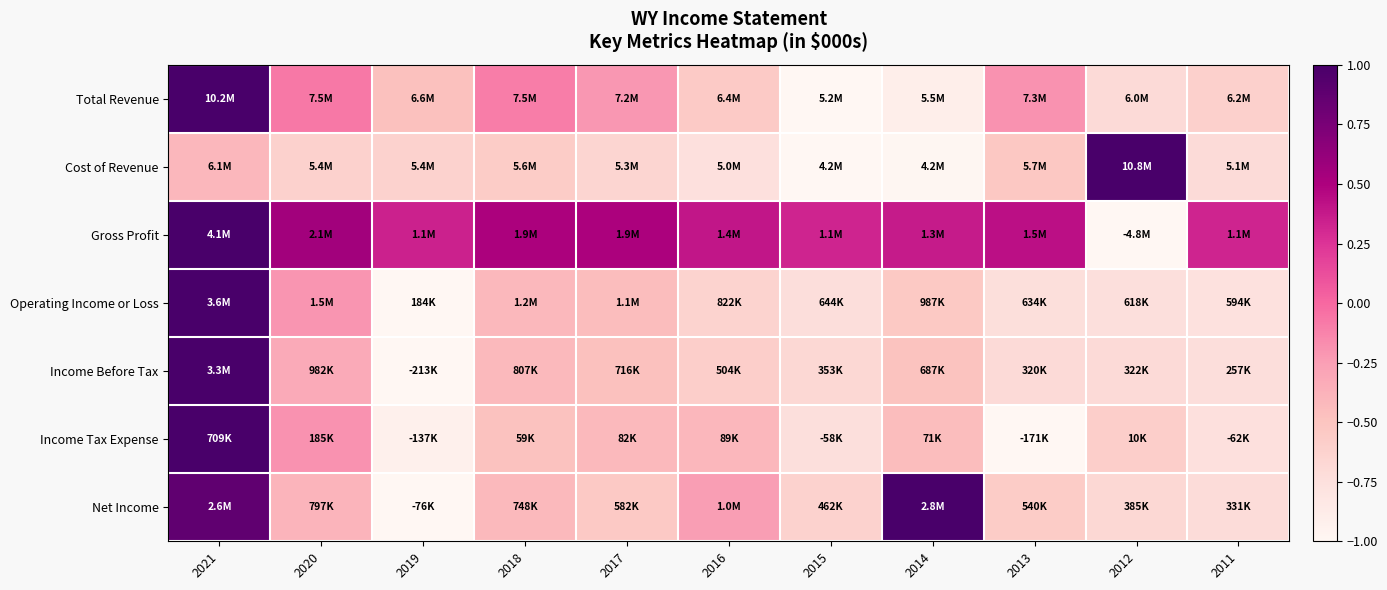

Reading right to left, what are all the values shown in this chart?

Total Revenue: 2011=-0.6	2012=-0.7	2013=-0.2	2014=-0.9	2015=-1.0	2016=-0.5	2017=-0.2	2018=-0.1	2019=-0.5	2020=-0.1	2021=1.0
Cost of Revenue: 2011=-0.7	2012=1.0	2013=-0.5	2014=-1.0	2015=-1.0	2016=-0.8	2017=-0.7	2018=-0.6	2019=-0.6	2020=-0.6	2021=-0.4
Gross Profit: 2011=0.3	2012=-1.0	2013=0.4	2014=0.4	2015=0.3	2016=0.4	2017=0.5	2018=0.5	2019=0.3	2020=0.5	2021=1.0
Operating Income or Loss: 2011=-0.8	2012=-0.7	2013=-0.7	2014=-0.5	2015=-0.7	2016=-0.6	2017=-0.5	2018=-0.4	2019=-1.0	2020=-0.2	2021=1.0
Income Before Tax: 2011=-0.7	2012=-0.7	2013=-0.7	2014=-0.5	2015=-0.7	2016=-0.6	2017=-0.5	2018=-0.4	2019=-1.0	2020=-0.3	2021=1.0
Income Tax Expense: 2011=-0.8	2012=-0.6	2013=-1.0	2014=-0.4	2015=-0.7	2016=-0.4	2017=-0.4	2018=-0.5	2019=-0.9	2020=-0.2	2021=1.0
Net Income: 2011=-0.7	2012=-0.7	2013=-0.6	2014=1.0	2015=-0.6	2016=-0.2	2017=-0.5	2018=-0.4	2019=-1.0	2020=-0.4	2021=0.9